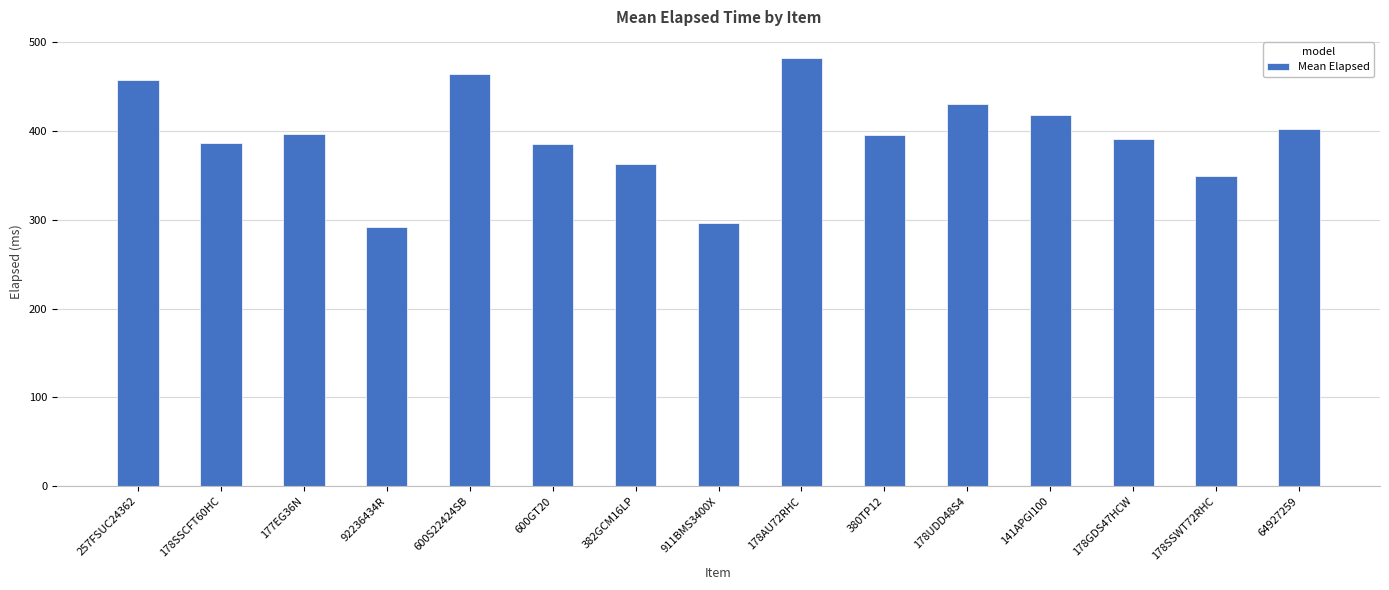

What is the smallest value displayed?

292